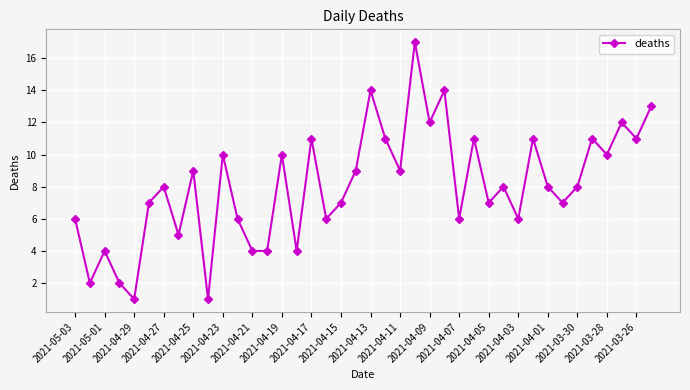

What is the difference between the maximum and minimum values?

16